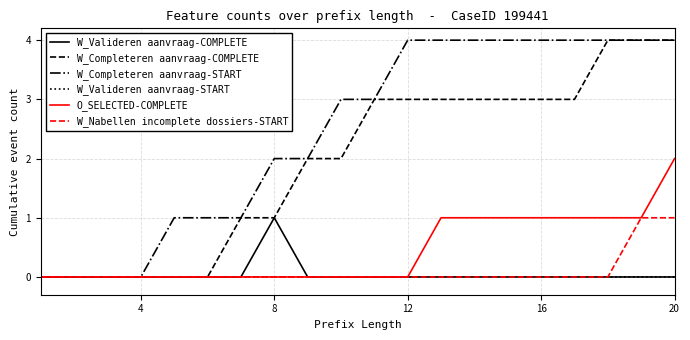

What is the highest value of the W_Completeren aanvraag-START series?

4